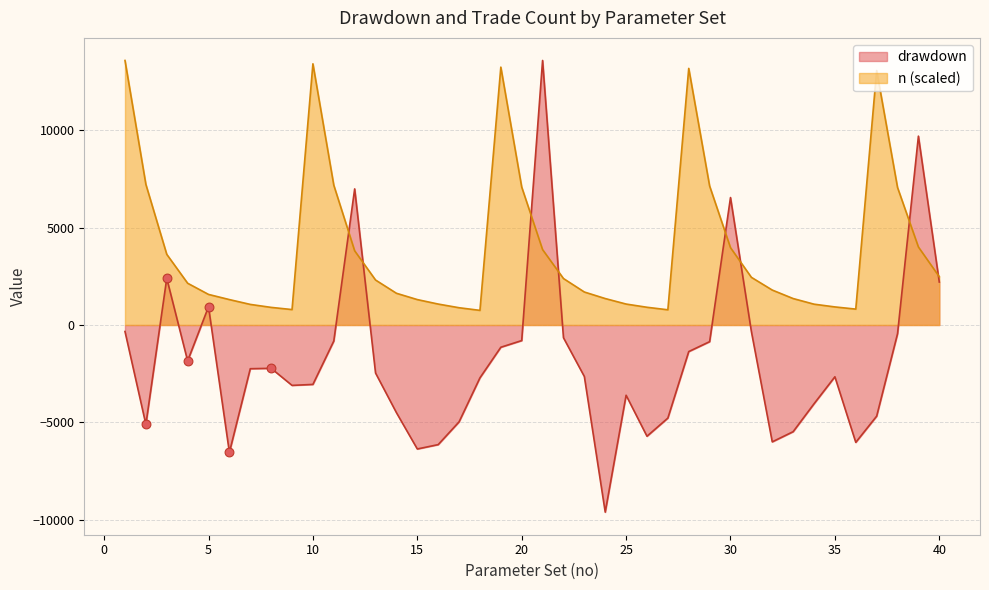

Which series has the largest total across all categories?

n (scaled)